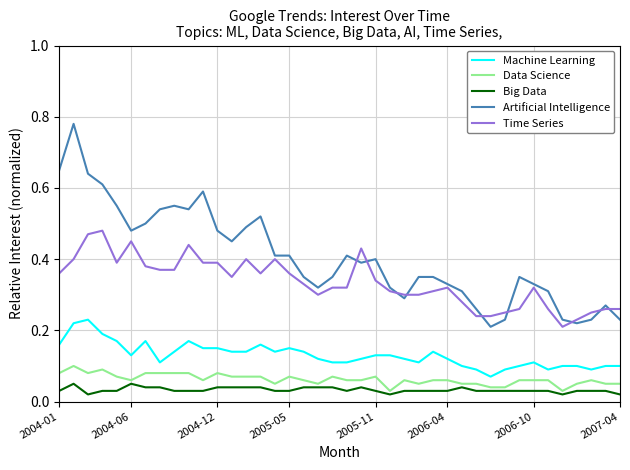

True or false: Machine Learning and Time Series cross at least once.

False